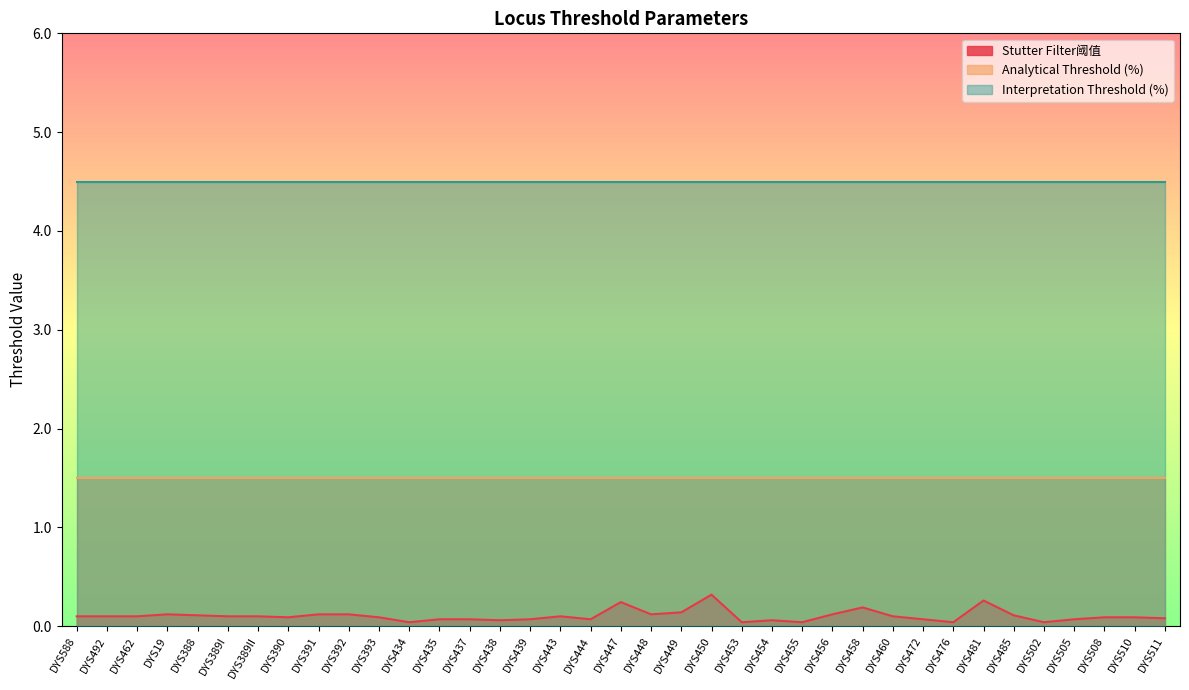

Is the value of Analytical Threshold (%) at DYS492 greater than the value of Interpretation Threshold (%) at DYS389II?

No